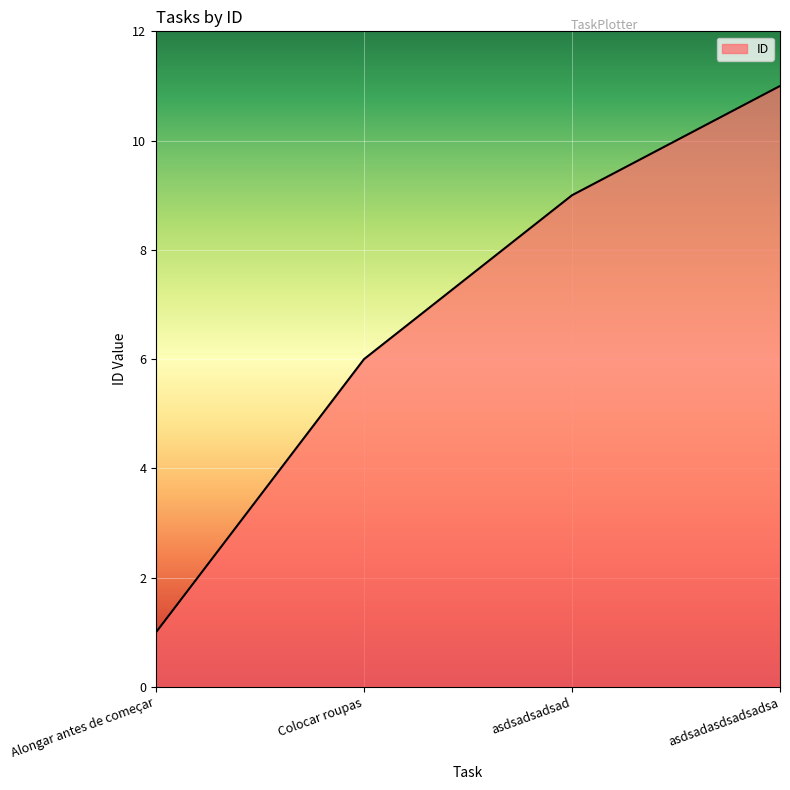

How many lines are shown in the chart?

1